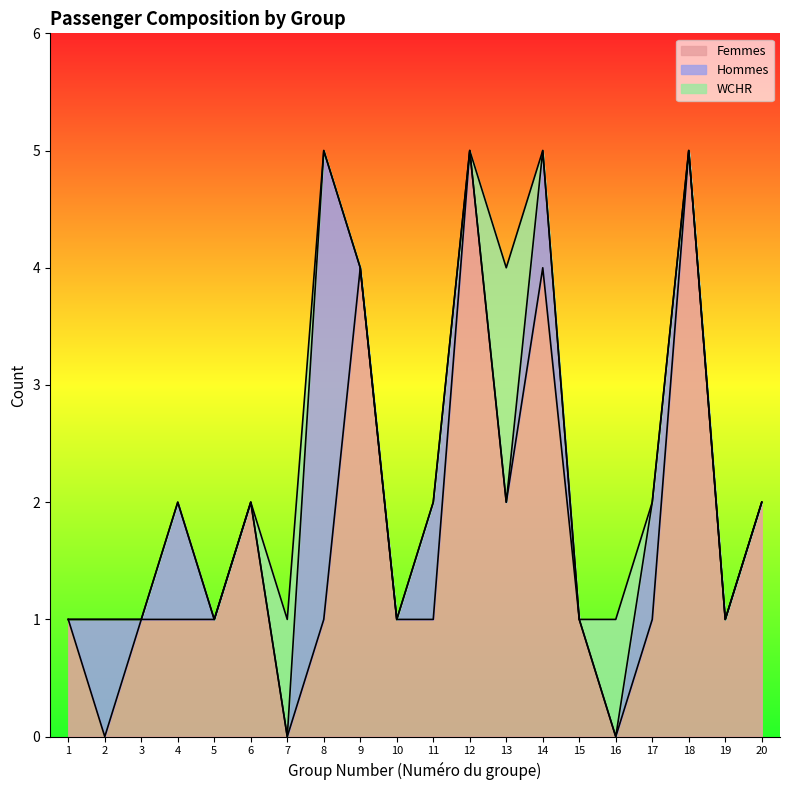

Is it true that Femmes equals 0 at 4?

False